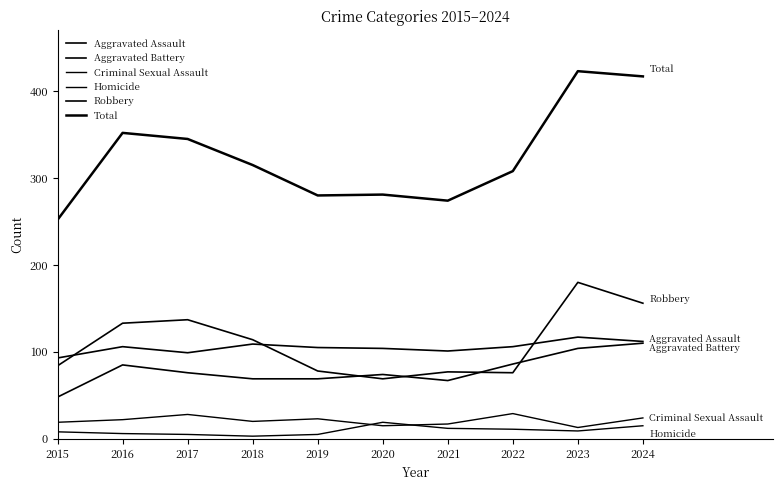

At which label does Total reach its minimum?

2015